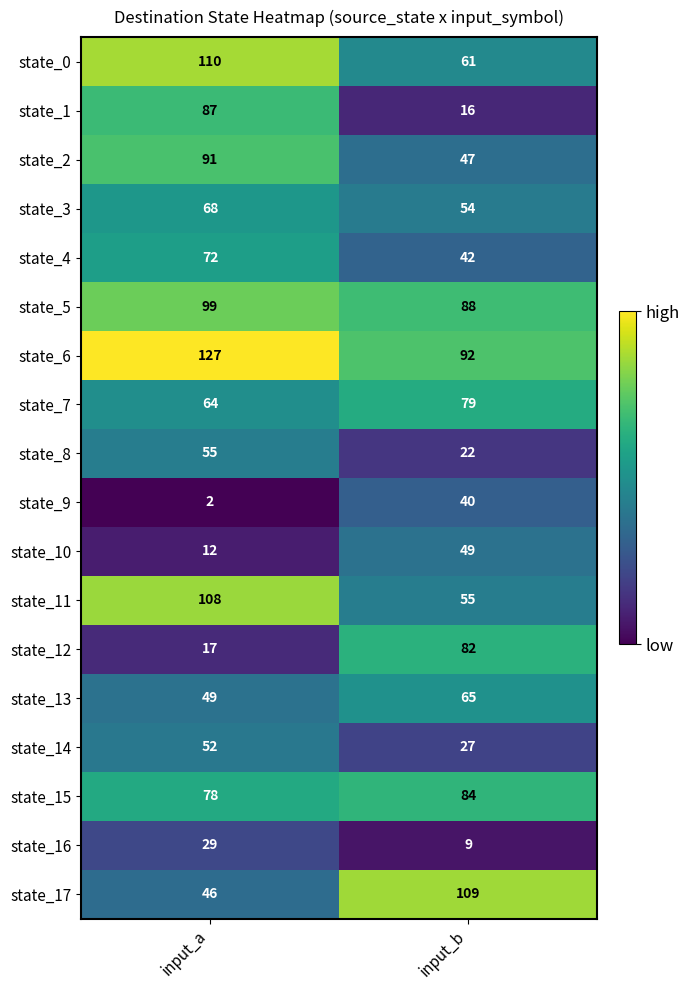

What is the total value across all series at input_b?

1021